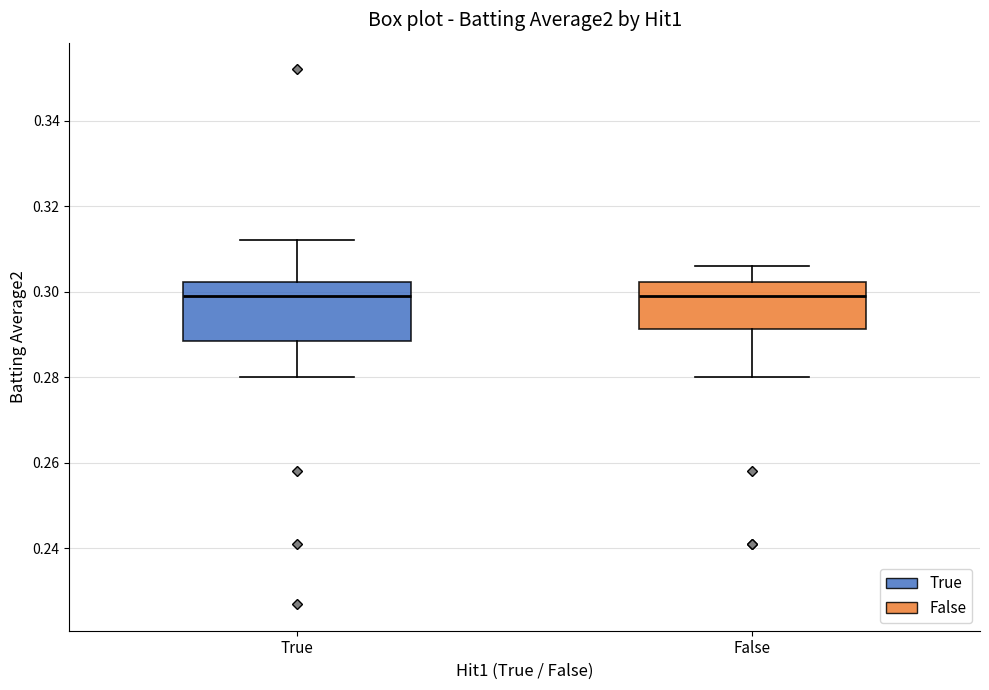

Which box is the tallest, from its lower edge to its upper edge?

True